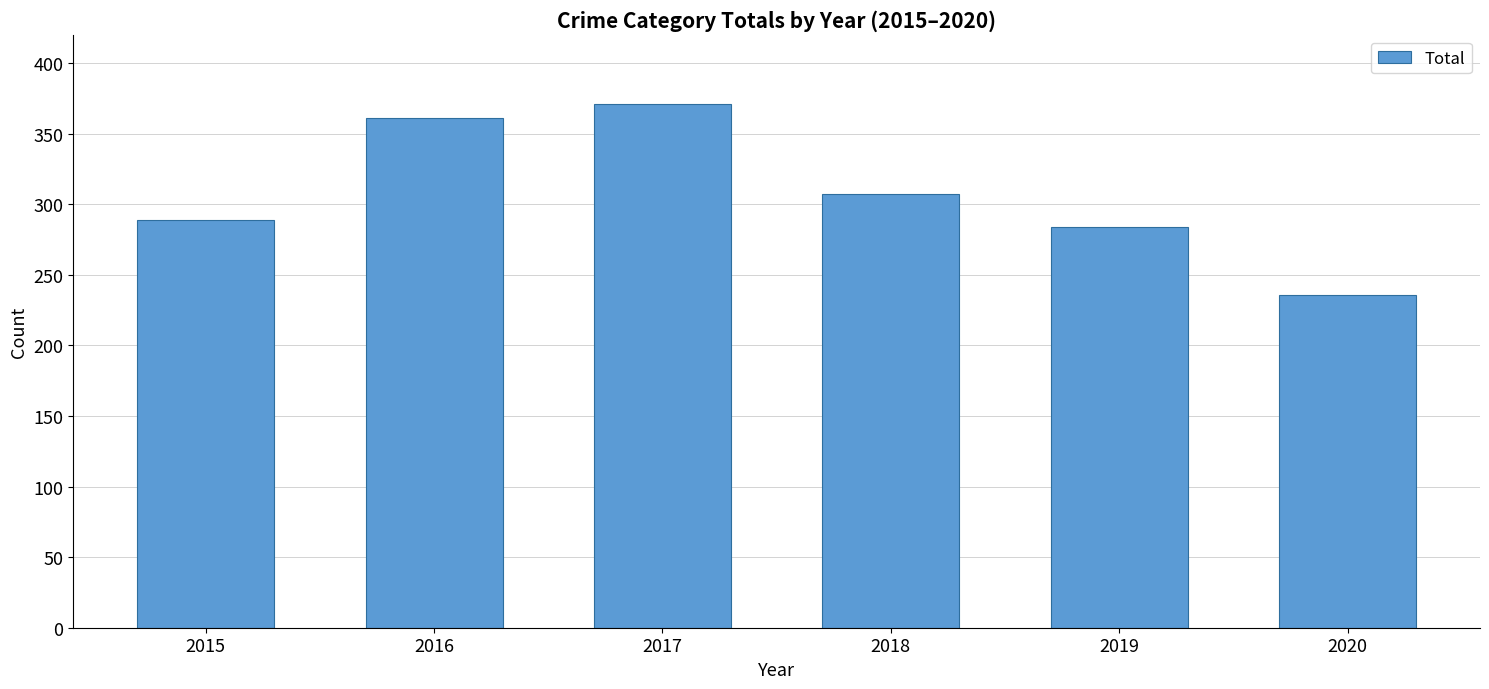

What is the value of the 2nd bar from the left?

361